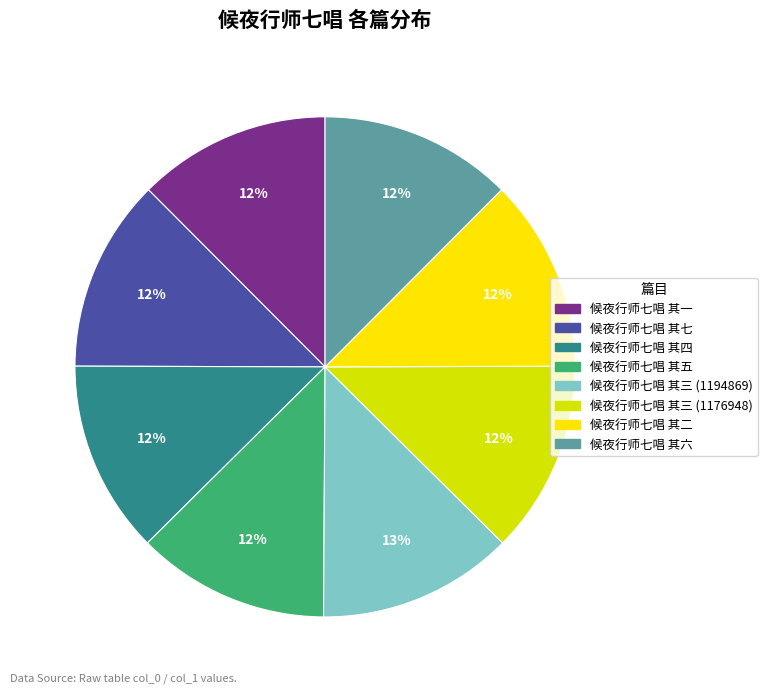

Is it true that 候夜行师七唱 其五 is 12% of the pie?

True